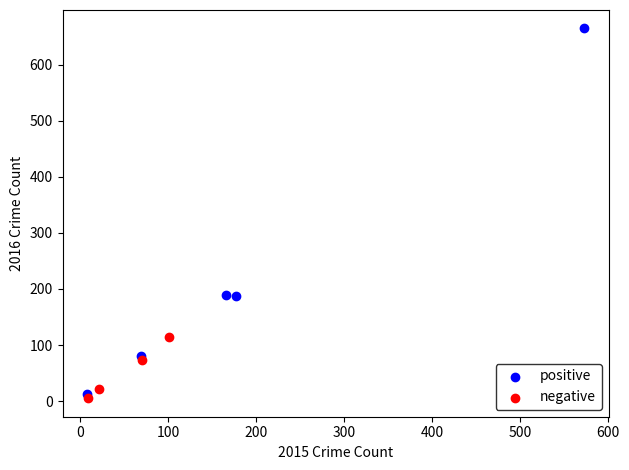

Which series reaches the maximum Y coordinate?

positive